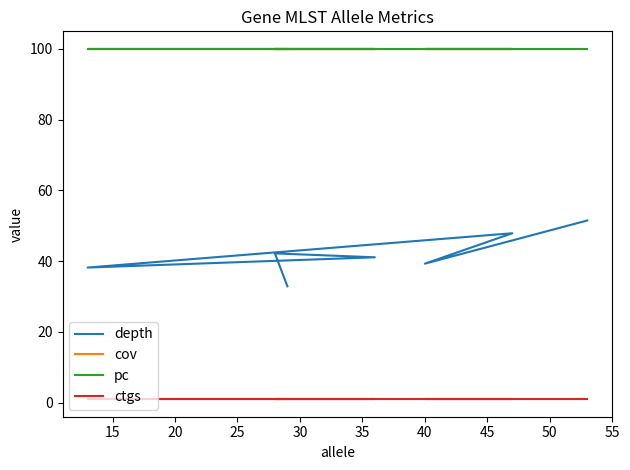

What is the lowest value of the pc series?

100.0